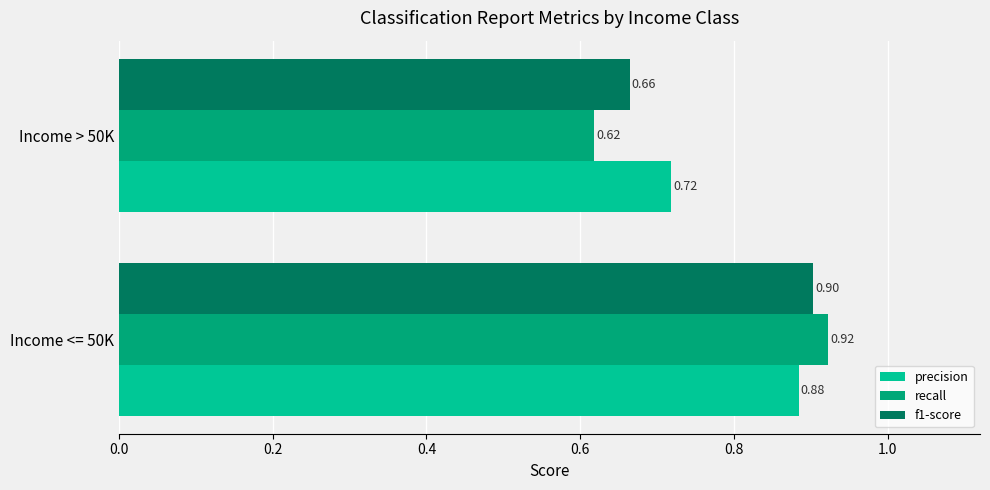

Which series has the largest total across all categories?

precision